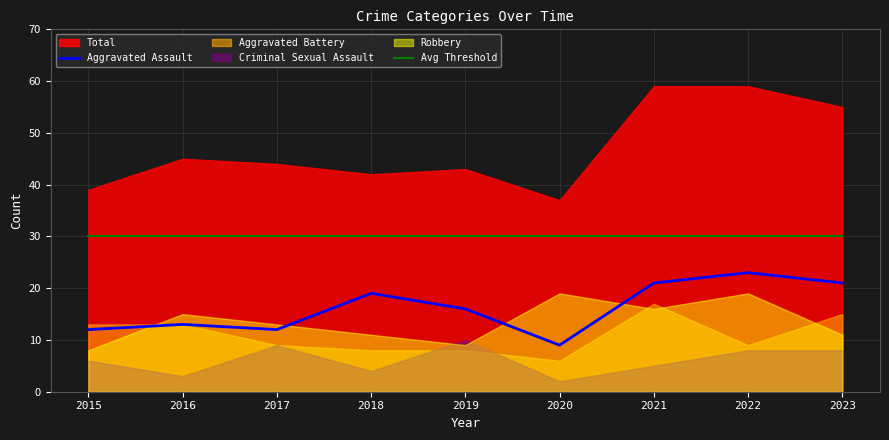

The Avg Threshold series shows 19 at 2021. True or false?

False